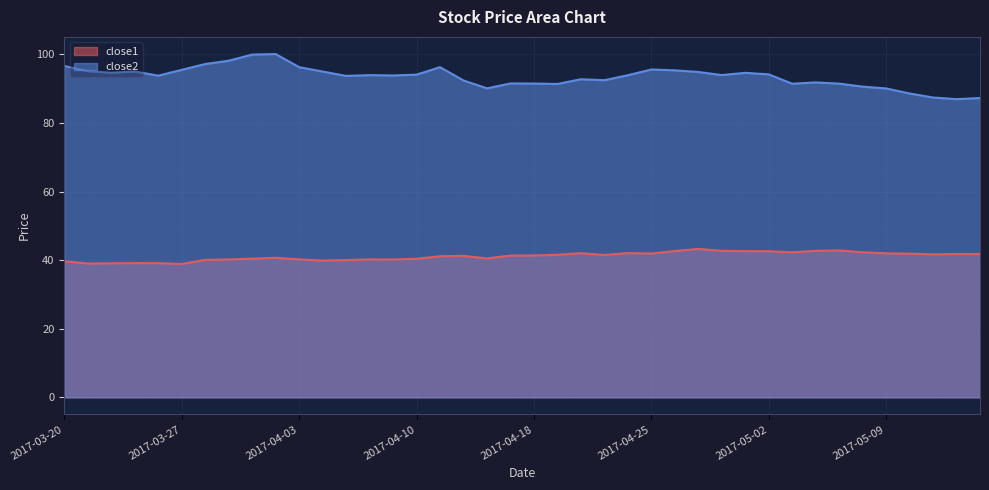

Between 2017-03-30 and 2017-03-31, which series saw the biggest shift?

close1